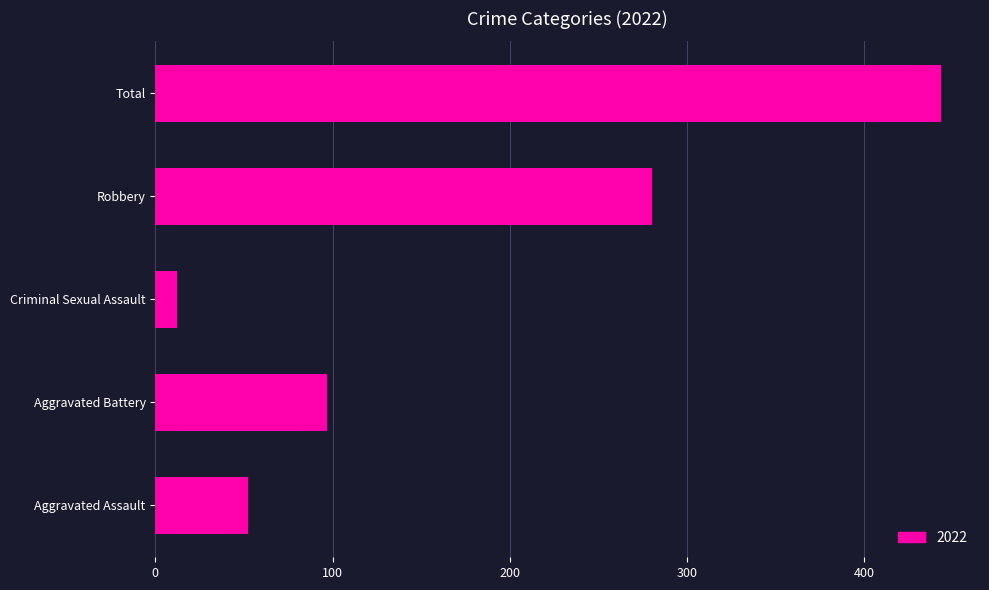

Rank the categories by value from highest to lowest.

Total, Robbery, Aggravated Battery, Aggravated Assault, Criminal Sexual Assault